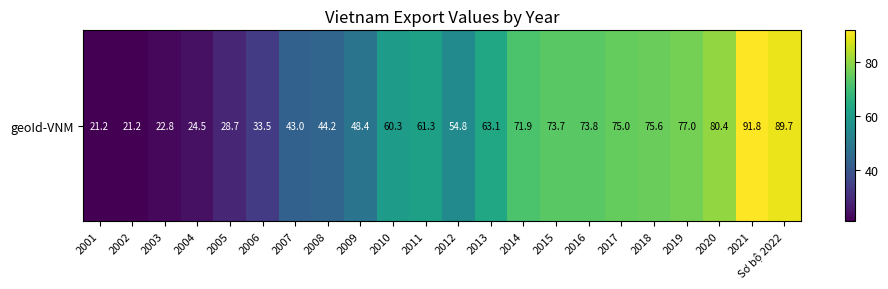

The chart shows a value of 61.3 at 2011. True or false?

True